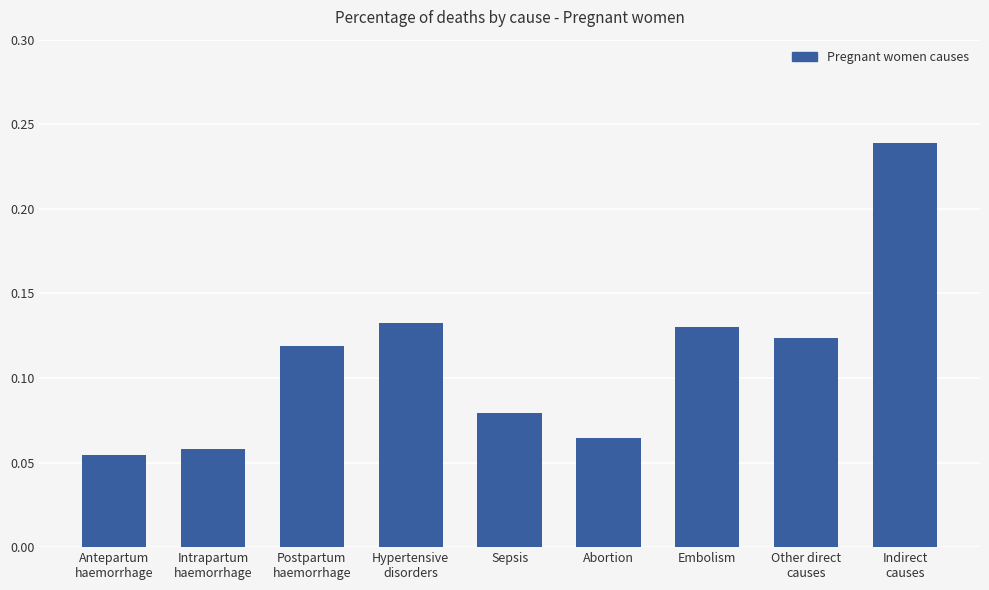

How many distinct data groups are displayed?

1